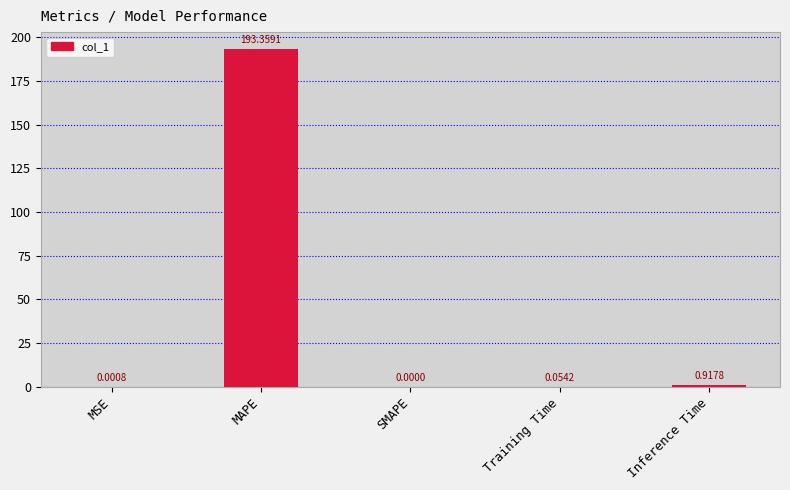

What is the change in value from MSE to Inference Time?

+0.9